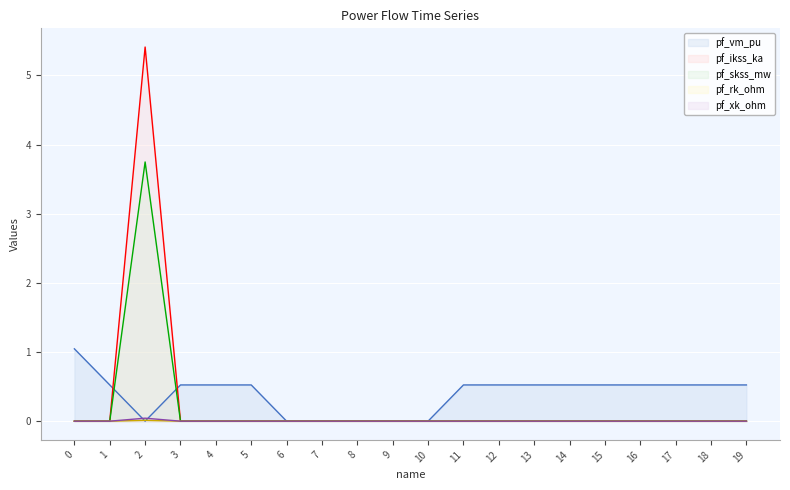

How many data points in pf_ikss_ka are above 0?

1